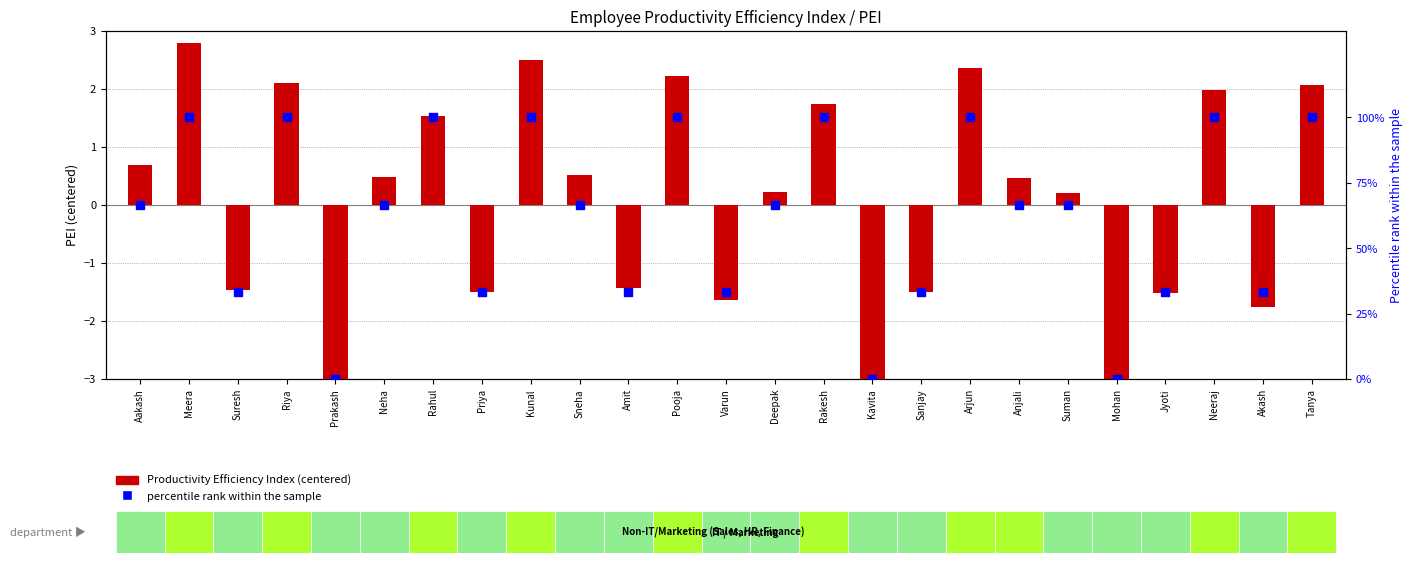

What is the total value across all series at Jyoti?

31.8